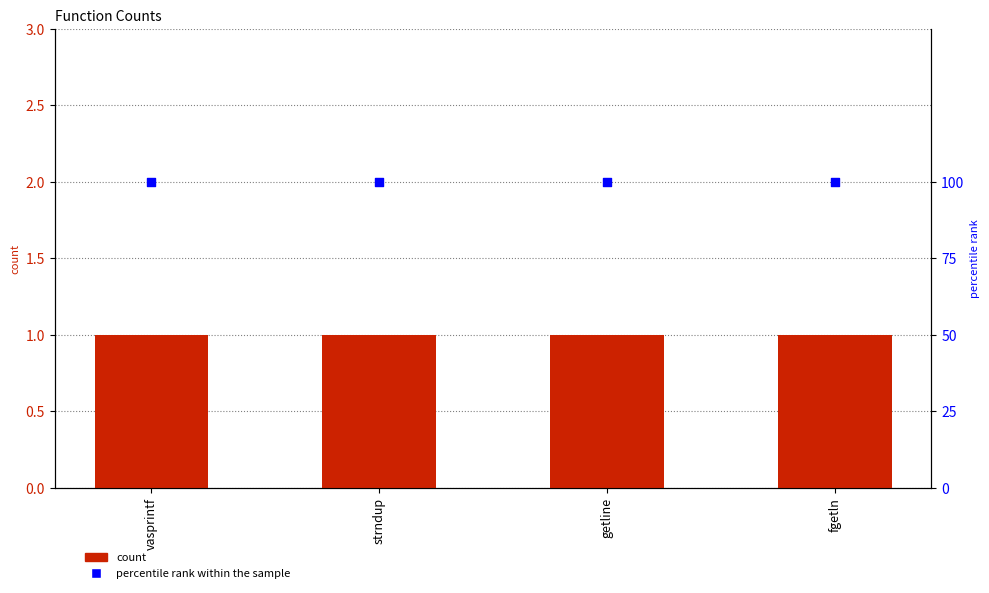

Which series has the largest total across all categories?

percentile rank within the sample